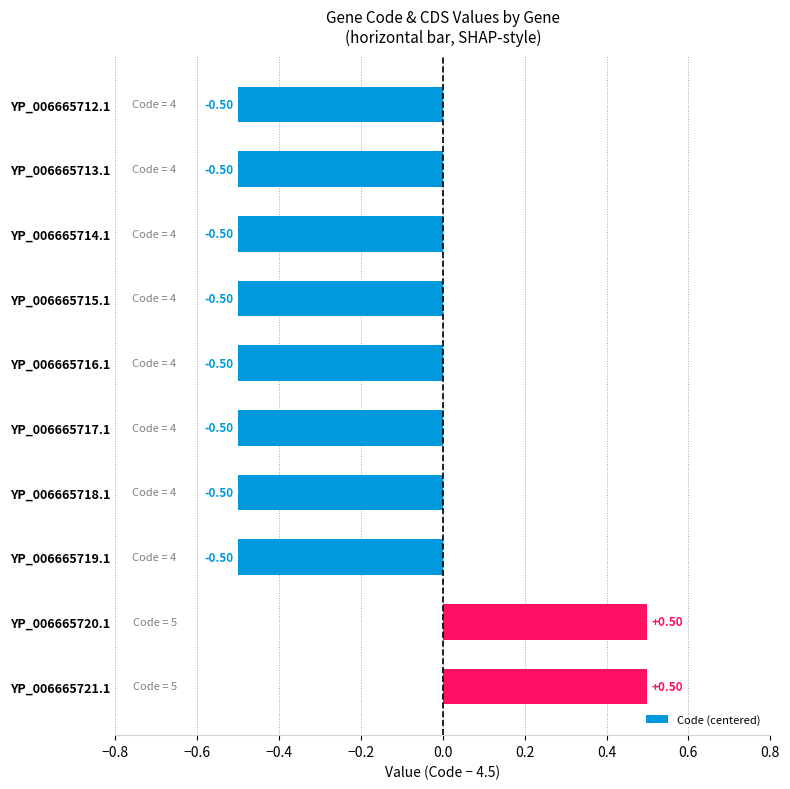

What is the change in value from YP_006665714.1 to YP_006665721.1?

+1.0